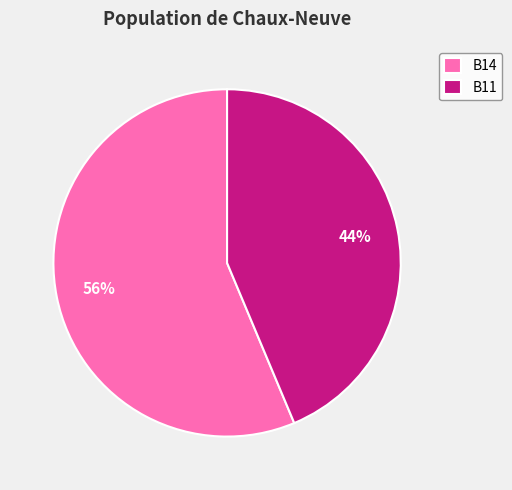

Is the sum of B14 and B11 greater than half?

Yes